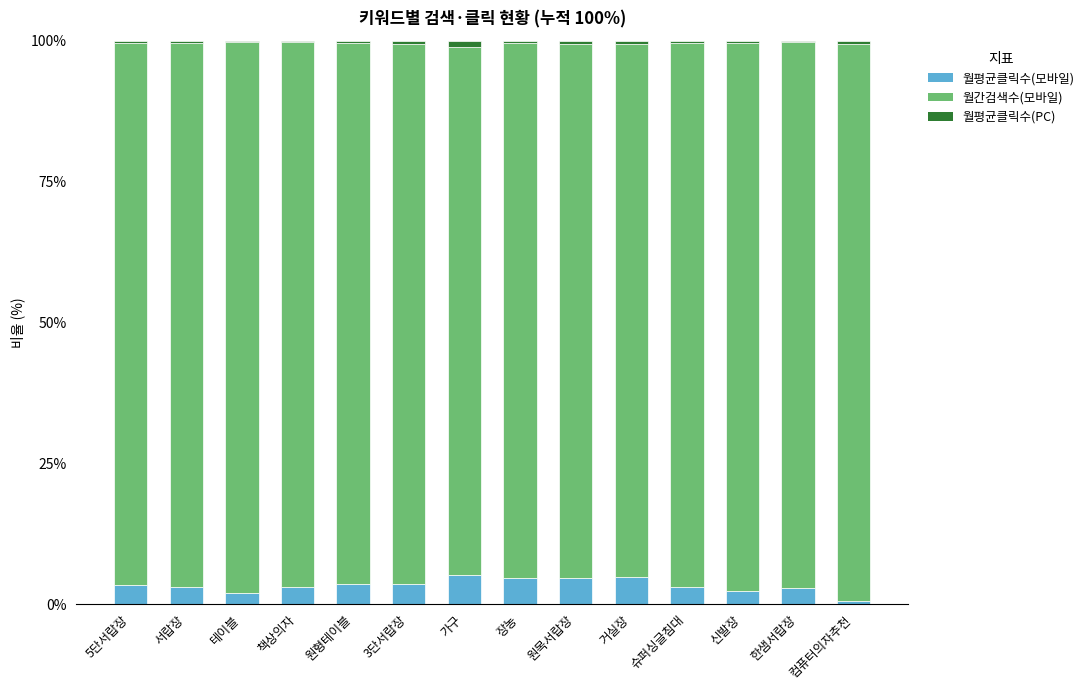

What is the label of the 5th bar from the right?

거실장